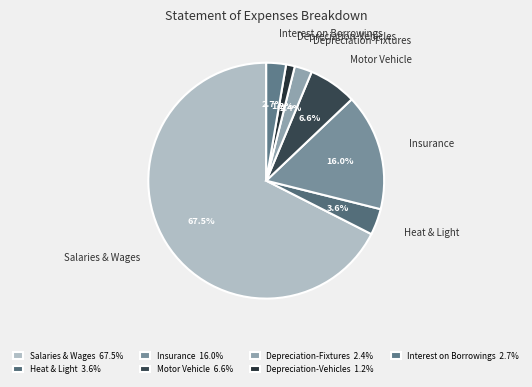

True or false: Salaries & Wages accounts for 68% of the total.

True